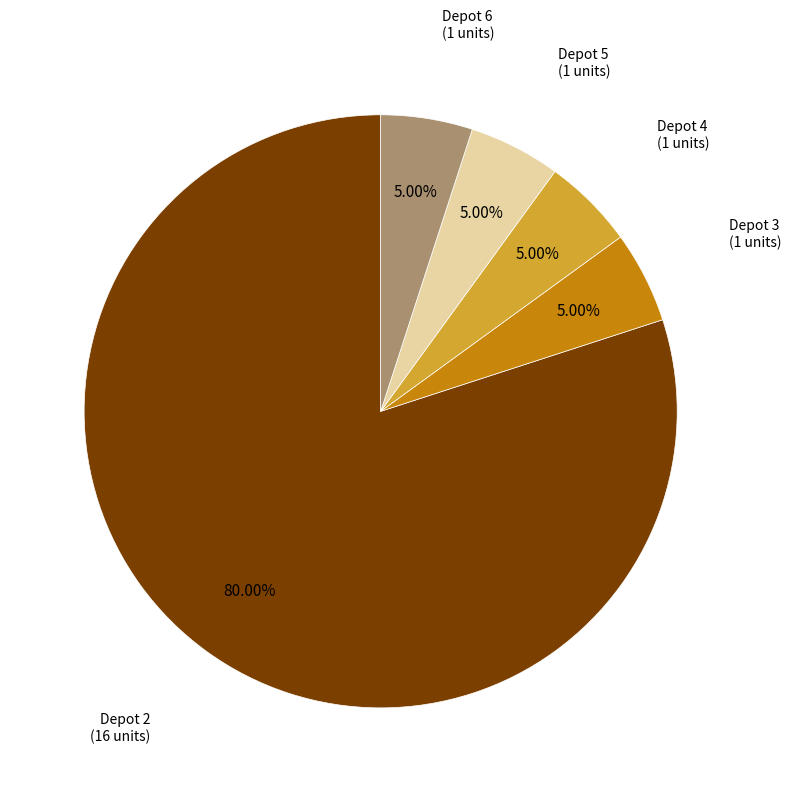

Is there a majority slice in this chart?

Yes